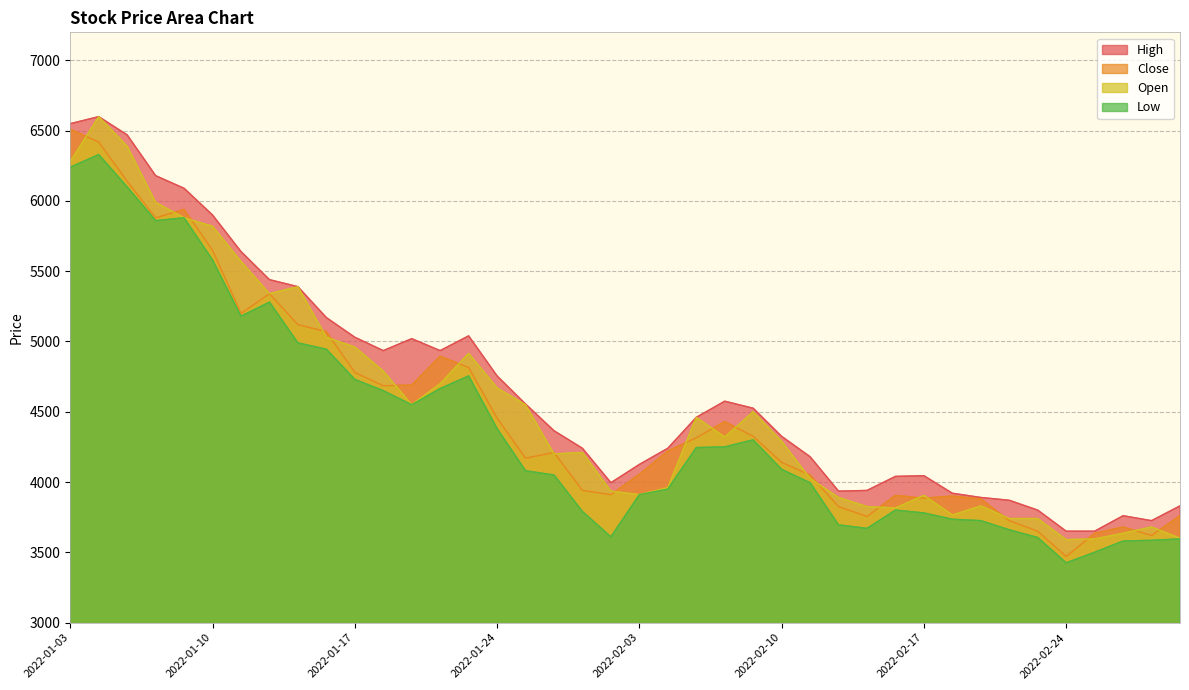

What is the spread (max minus min) of values at 2022-01-24?

375